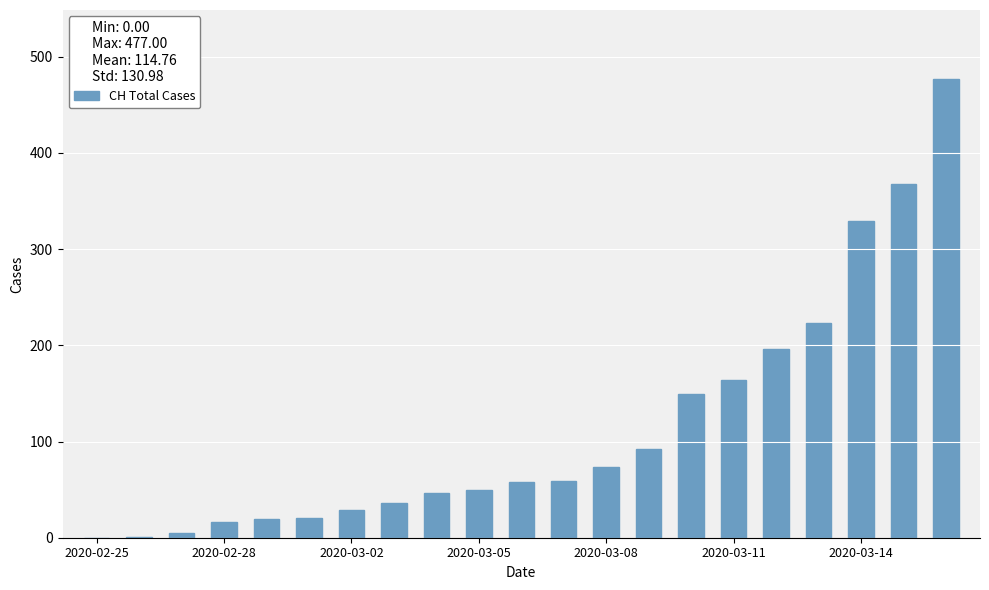

What is the greatest value displayed?

477